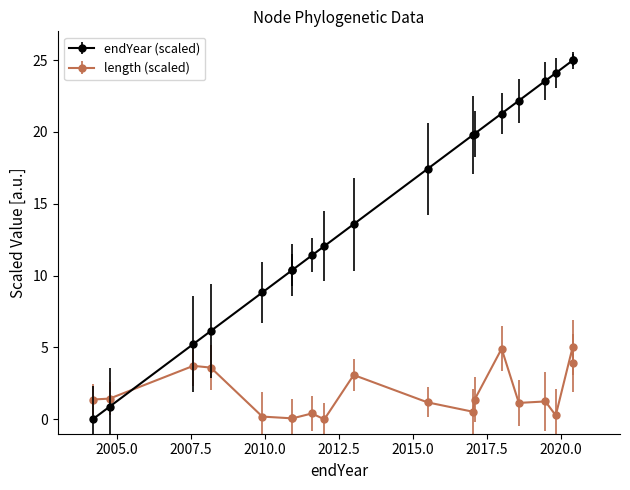

How many intersections are there between length and endYear?

1